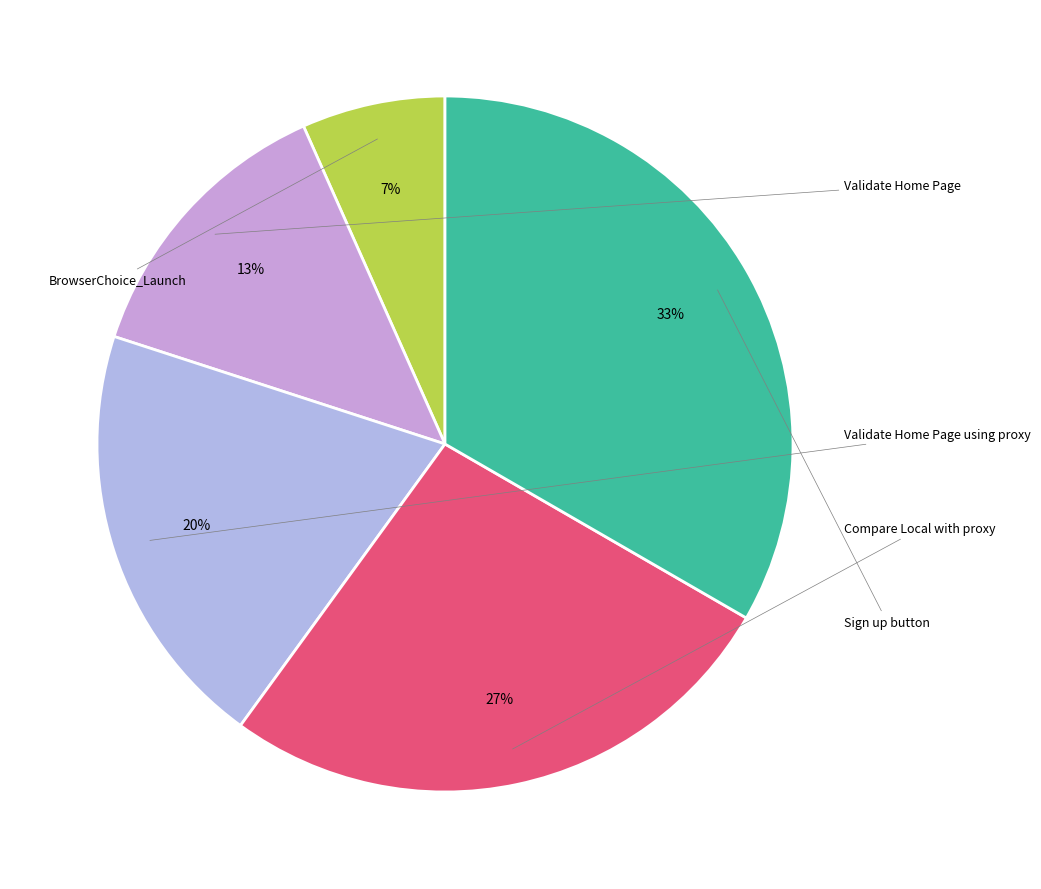

How many segments does this pie chart have?

5